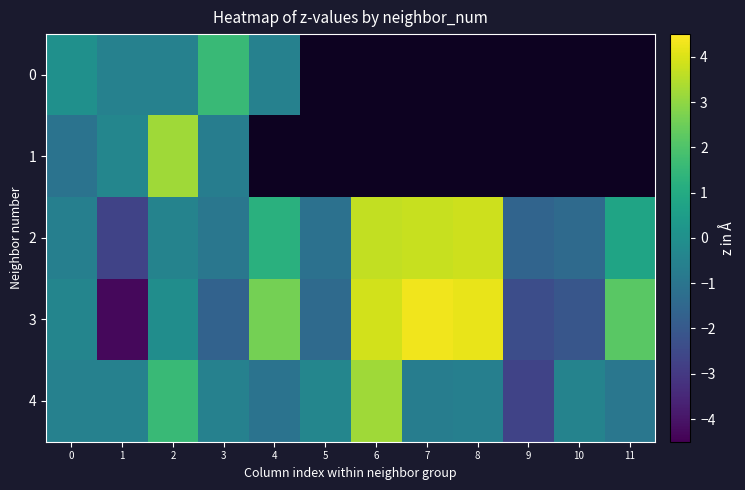

What is the sum of the 4 values at 0 and 11?

-1.5